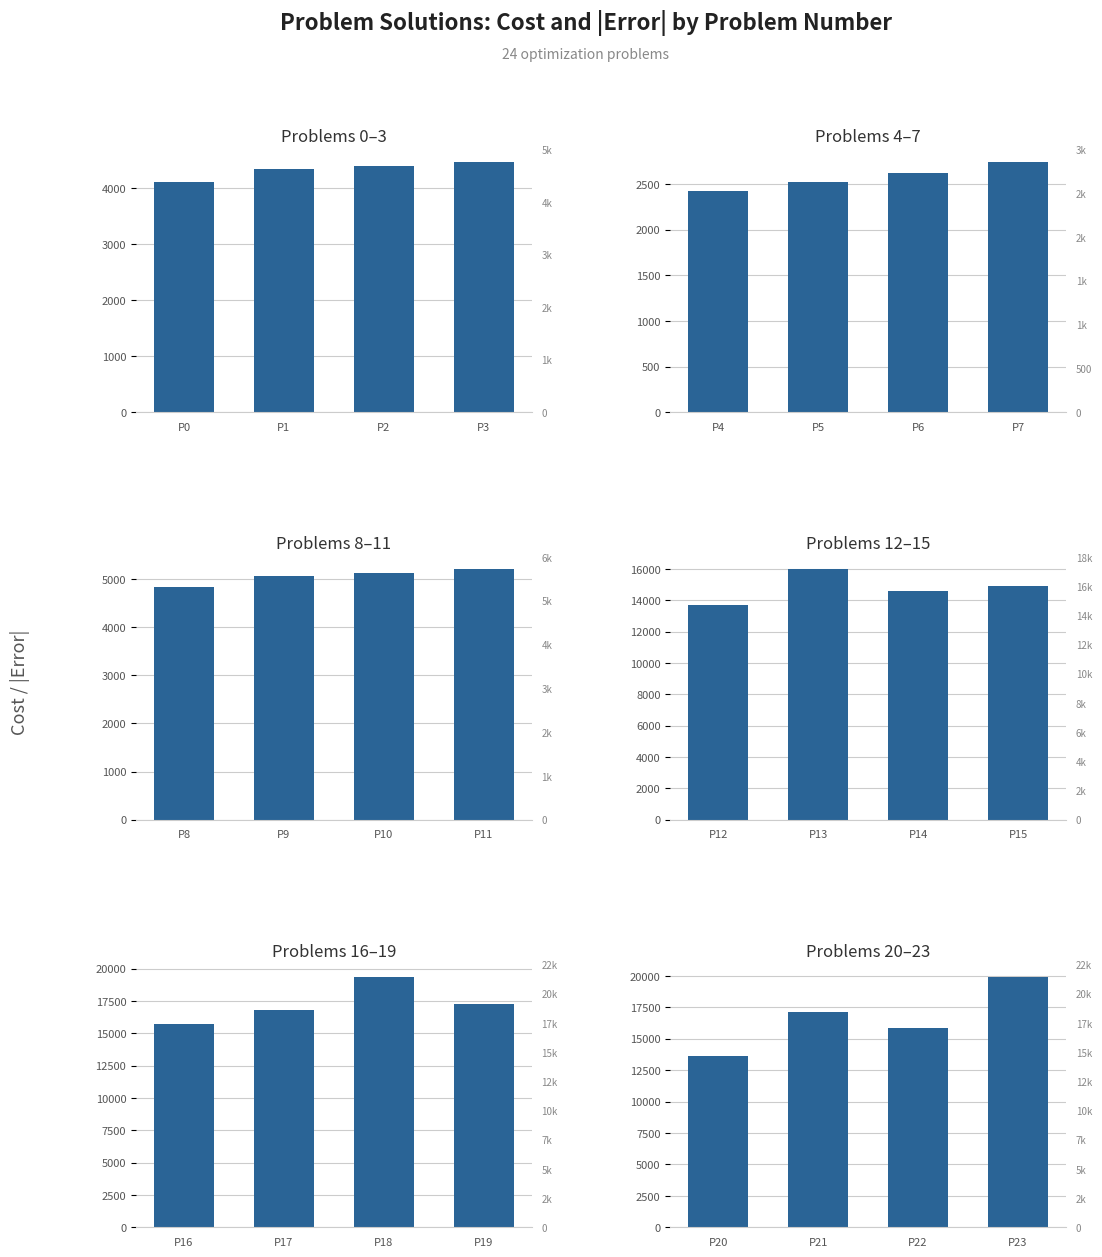

Reading left to right, list all the values displayed in this chart.

Problems 0–3: 4118	4345	4405	4476
Problems 4–7: 2424	2520	2624	2743
Problems 8–11: 4839	5066	5130	5201
Problems 12–15: 13721	15974	14623	14907
Problems 16–19: 15738	16789	19361	17290
Problems 20–23: 13640	17161	15826	19923